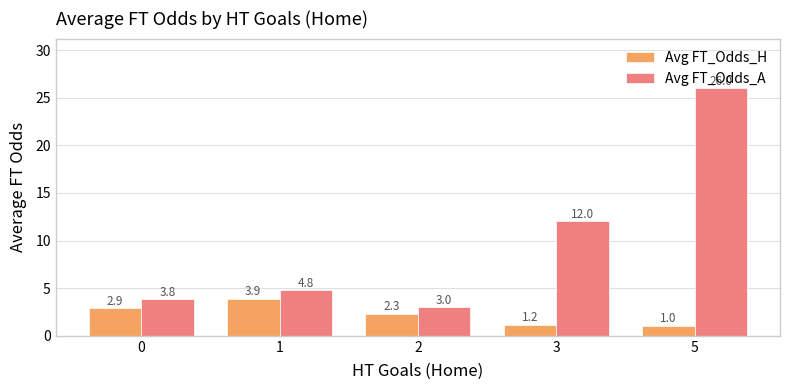

Where does the Avg FT_Odds_A series first go above 4?

1